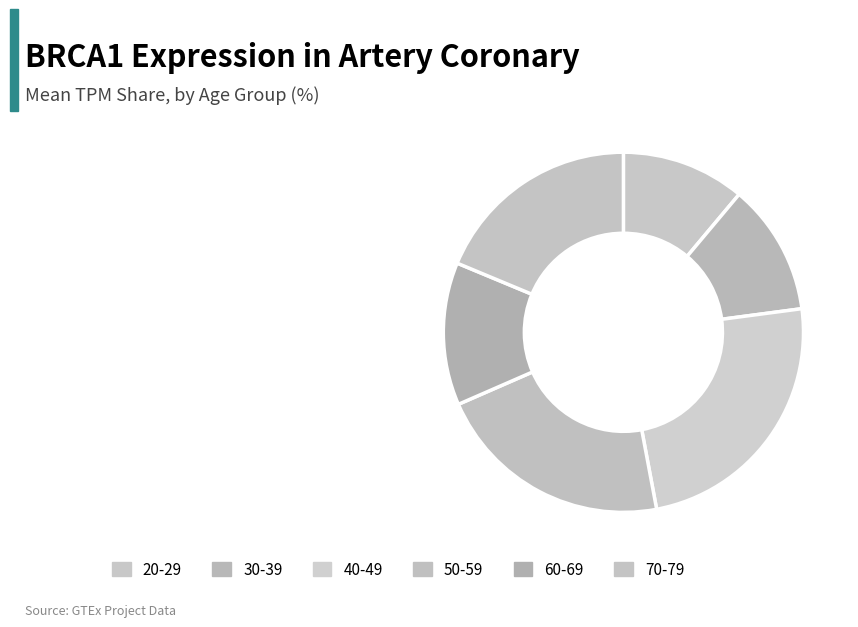

How much of the chart is everything except 50-59?

78.6%